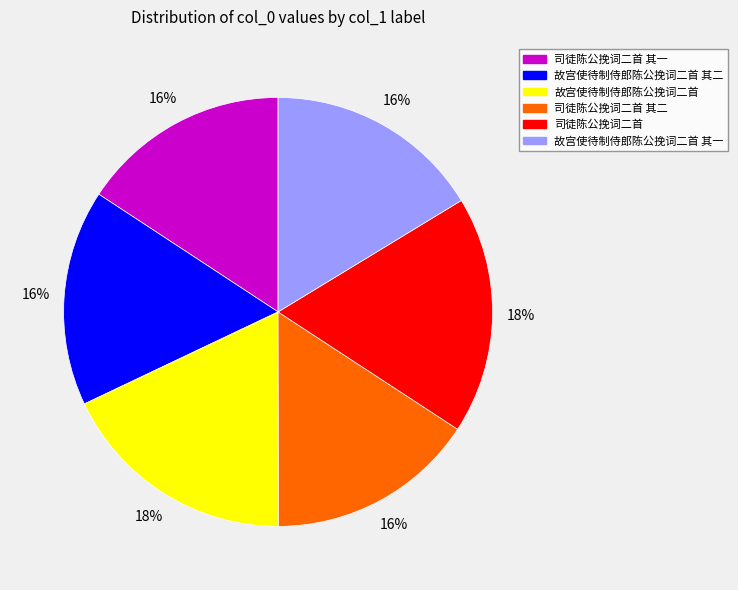

What percentage is the 故宫使待制侍郎陈公挽词二首 其二 slice, to the nearest percent?

16%